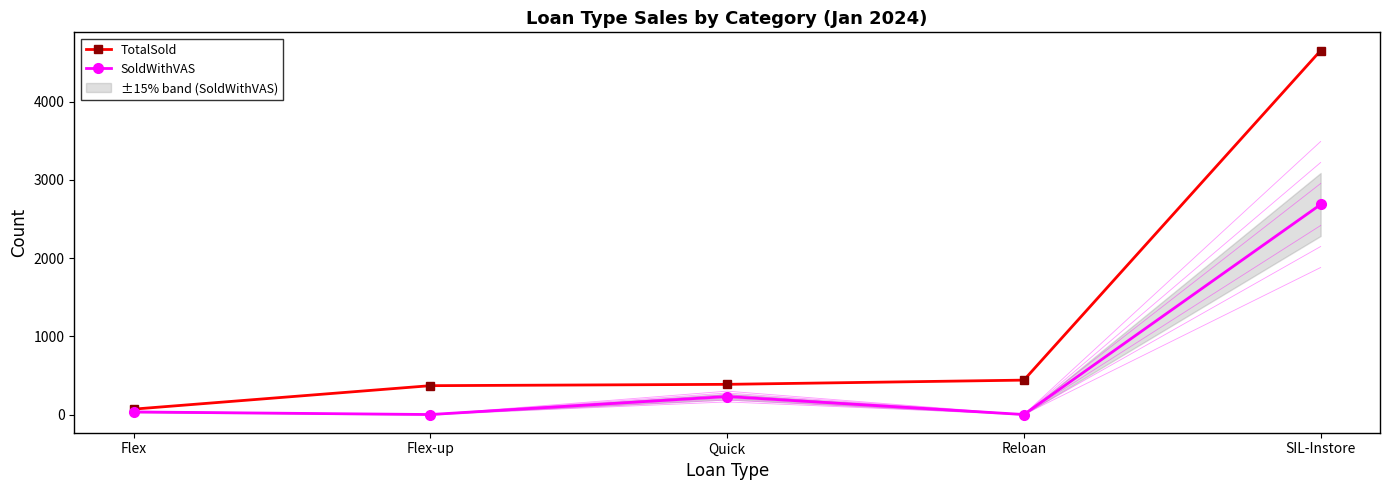

What is the value of the TotalSold point at the 2nd from the left?

369